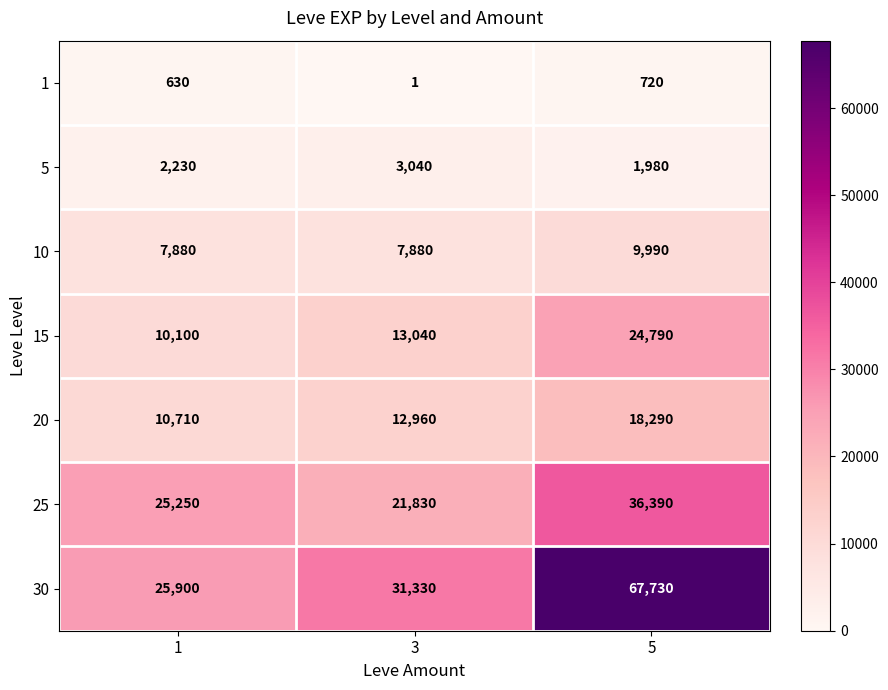

What is the spread (max minus min) of values at 1?

25270